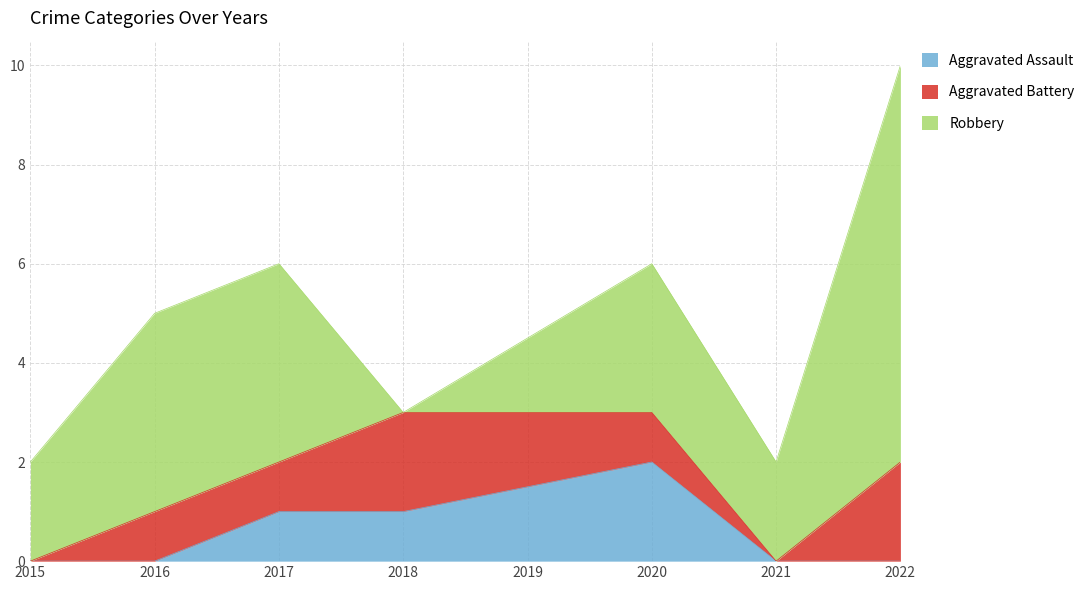

What is the value of the Robbery point at the 5th from the left?

3